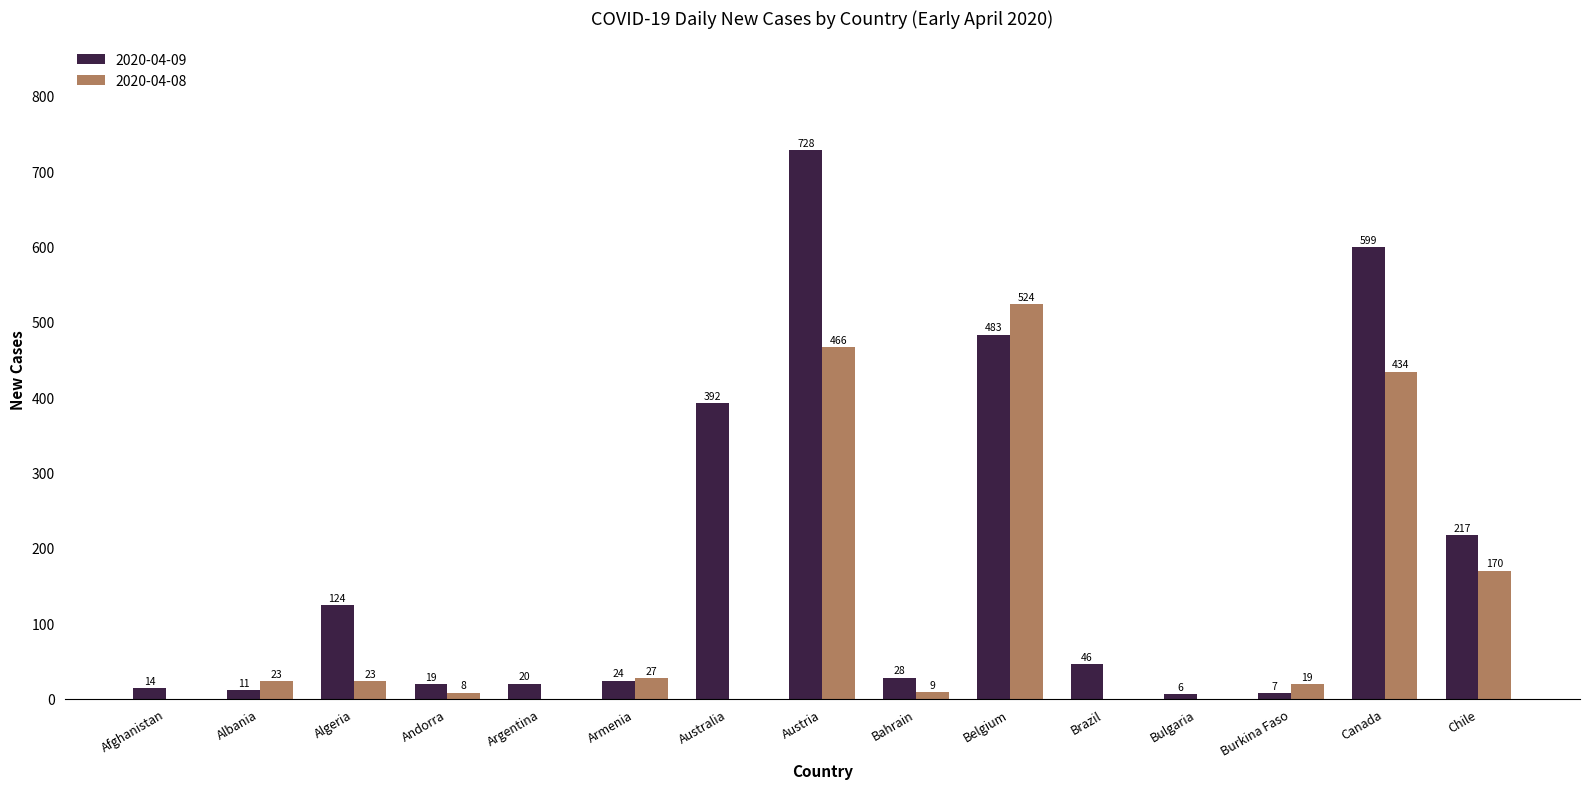

What is the sum of the 2020-04-09 values at Argentina and Brazil?

66